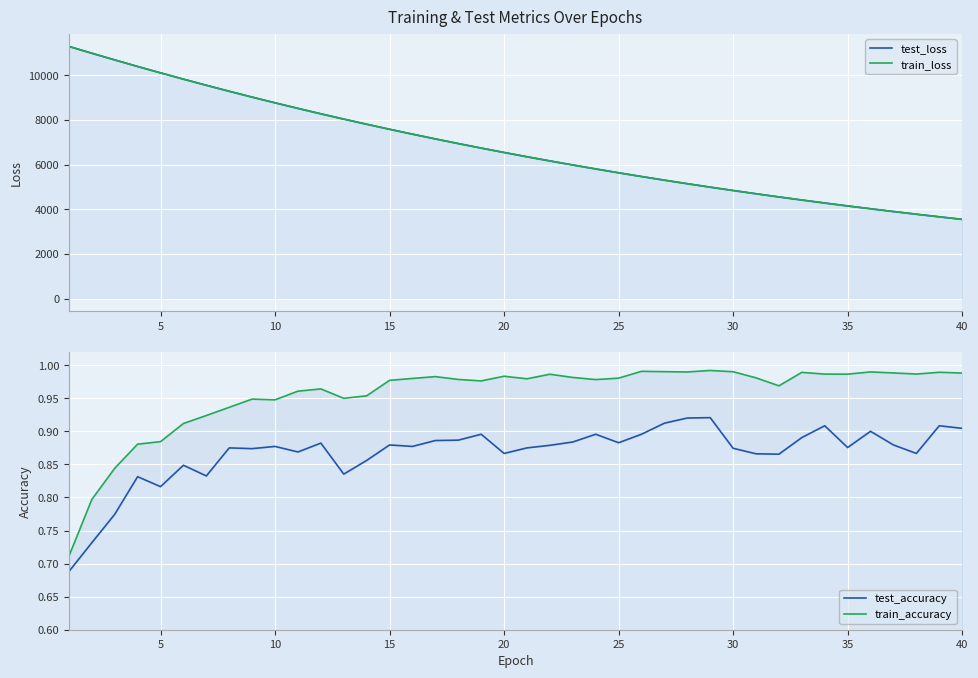

Rank the series by their maximum value, from lowest to highest.

test_accuracy, train_accuracy, train_loss, test_loss